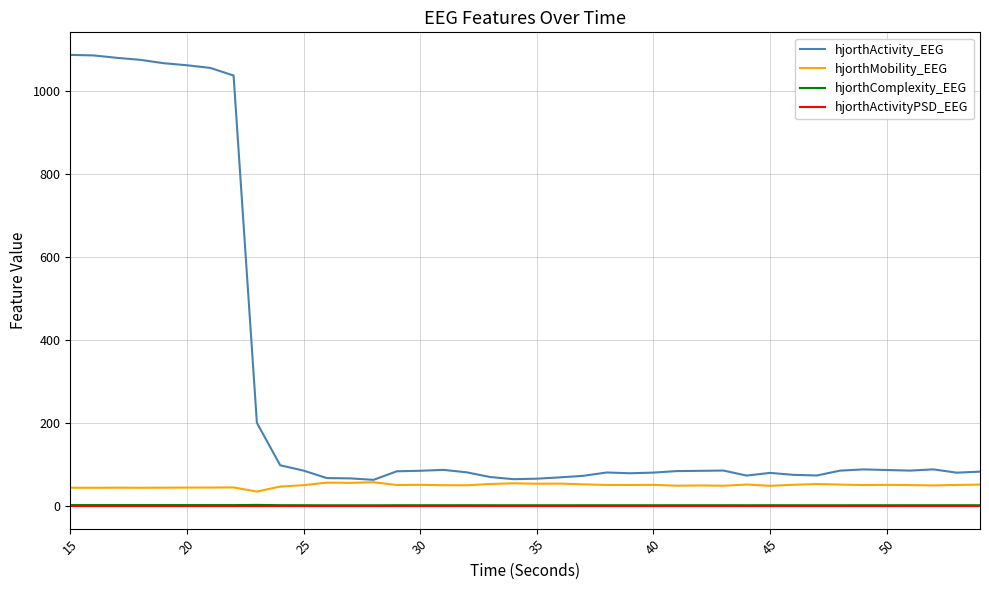

True or false: hjorthActivityPSD_EEG and hjorthMobility_EEG cross at least once.

False